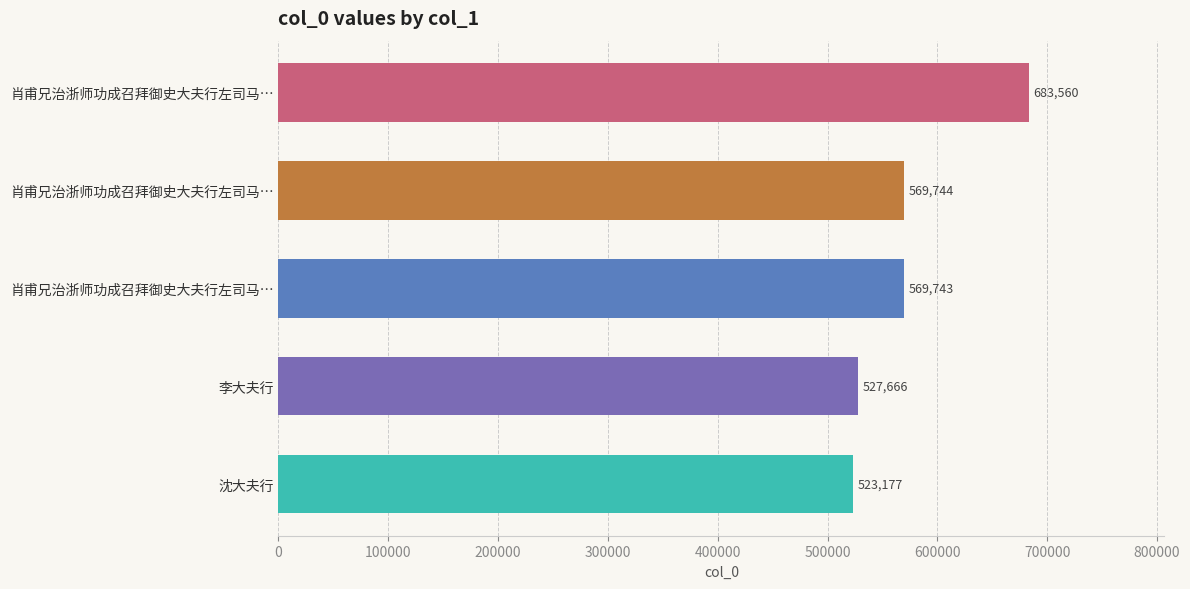

What is the smallest value displayed?

523177